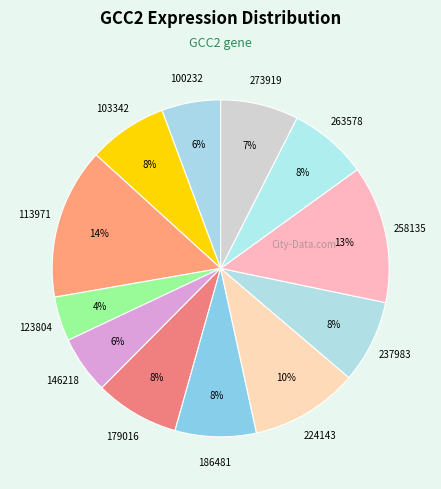

What is the largest slice in the pie chart?

113971